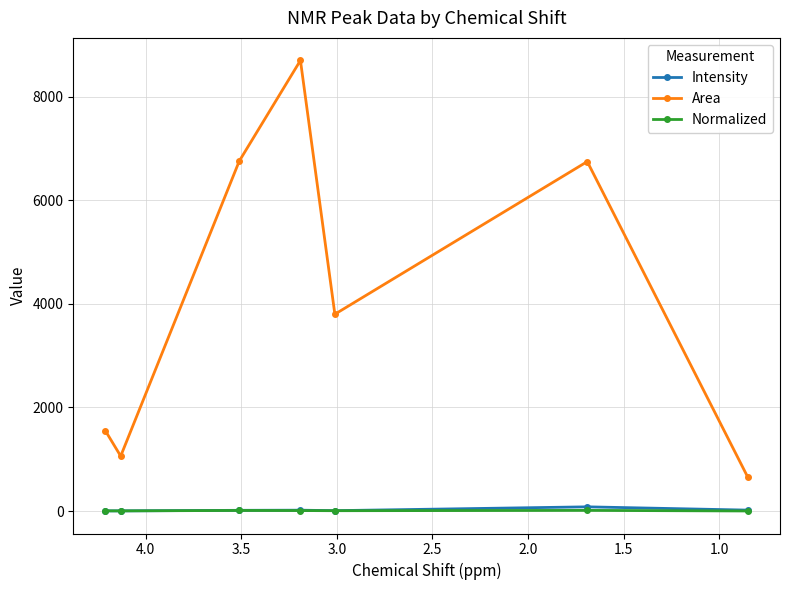

What is the value of the Intensity point at the 2nd from the left?

2.8